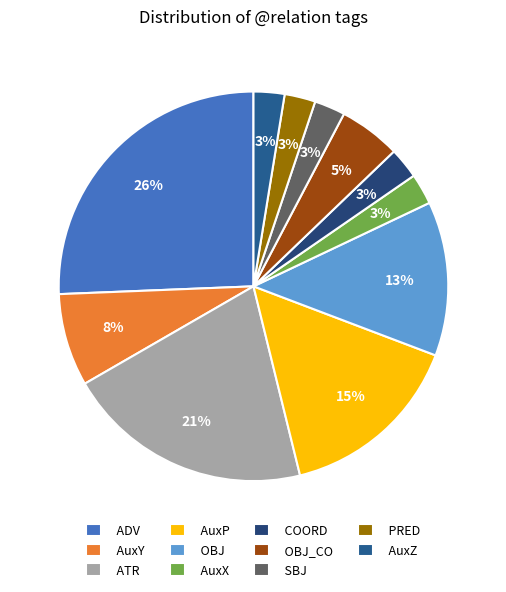

True or false: OBJ accounts for 5% of the total.

False